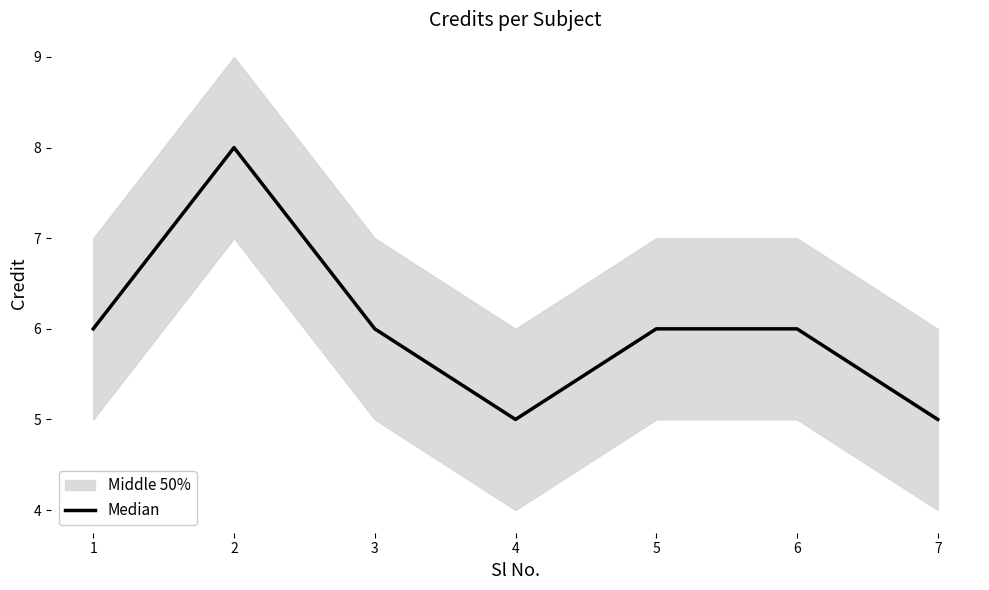

What is the sum of the values at 2 and 6?

14